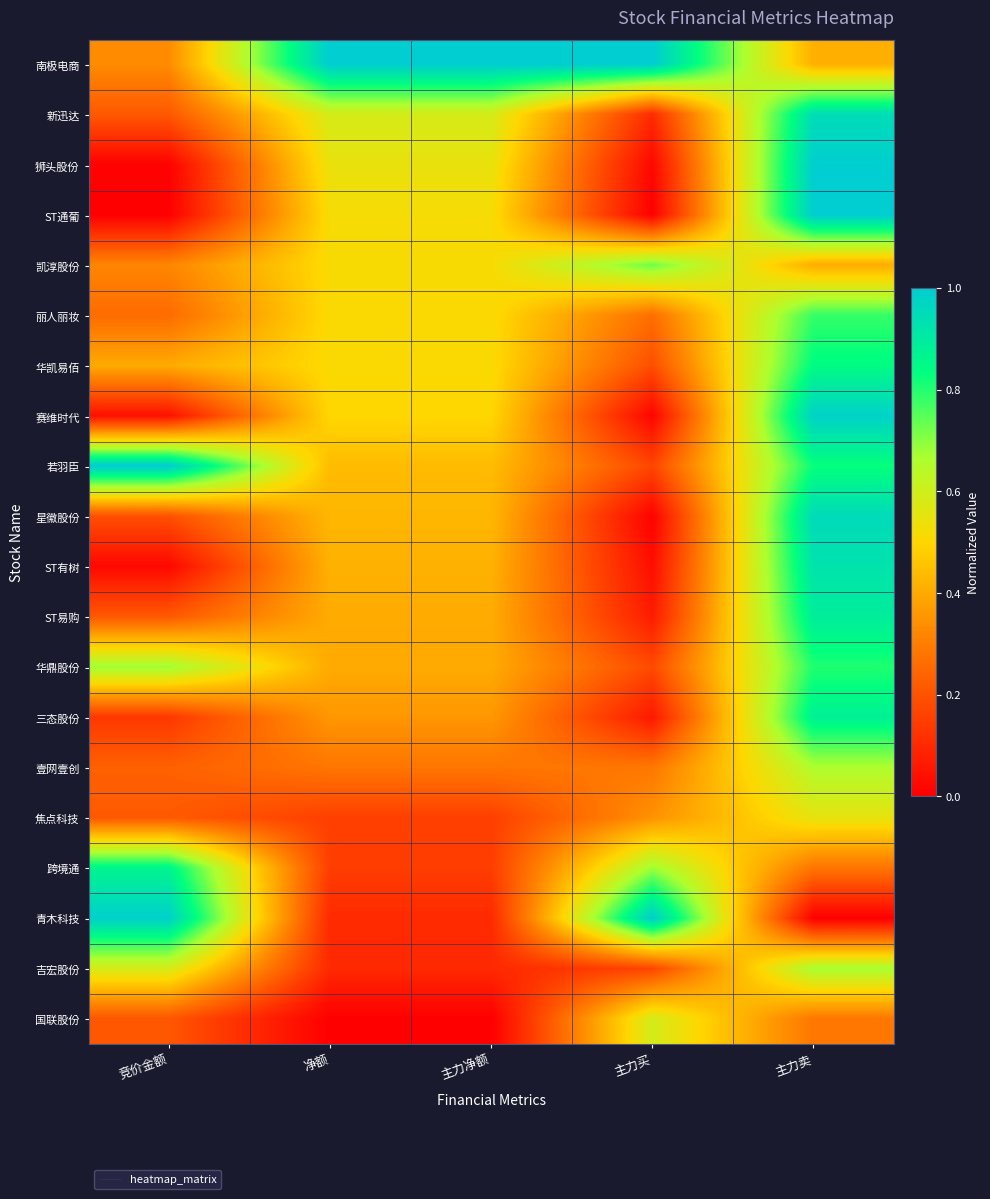

What is the spread (max minus min) of values at 主力净额?

1.0